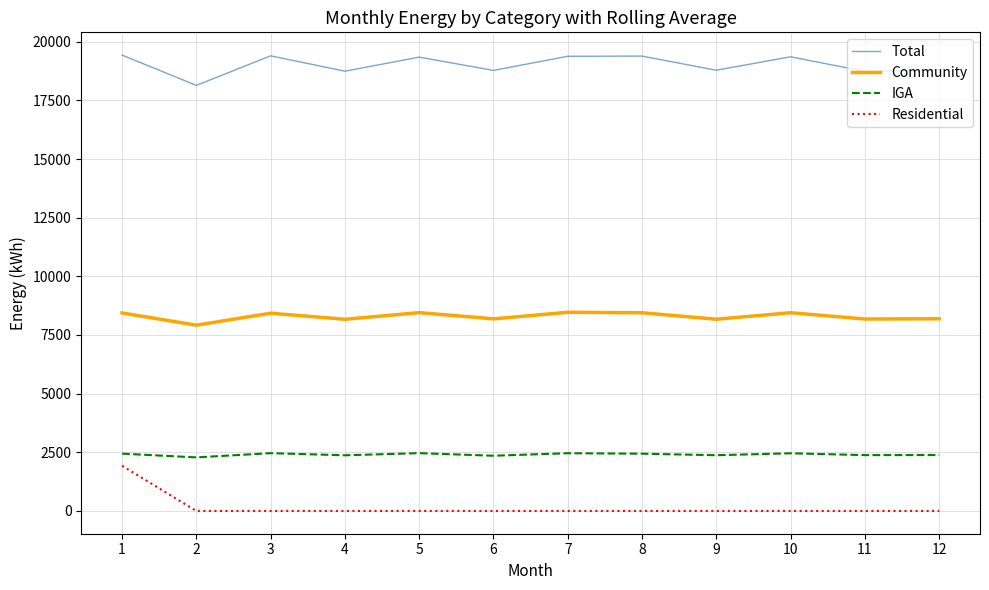

What is the highest value of the Residential series?

1922.2